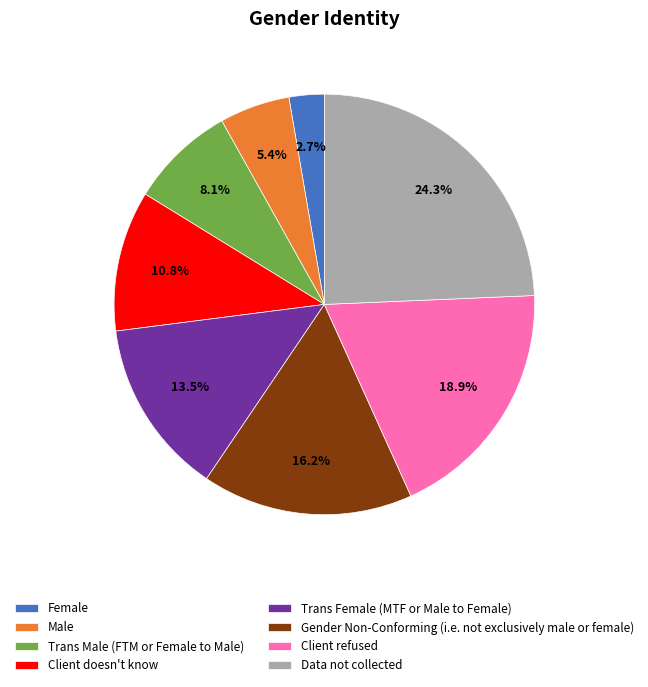

Is the sum of Client refused and Data not collected greater than half?

No